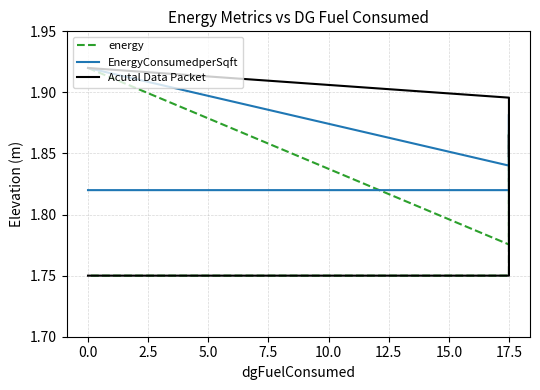

What is the average value of the energy series?

1.8